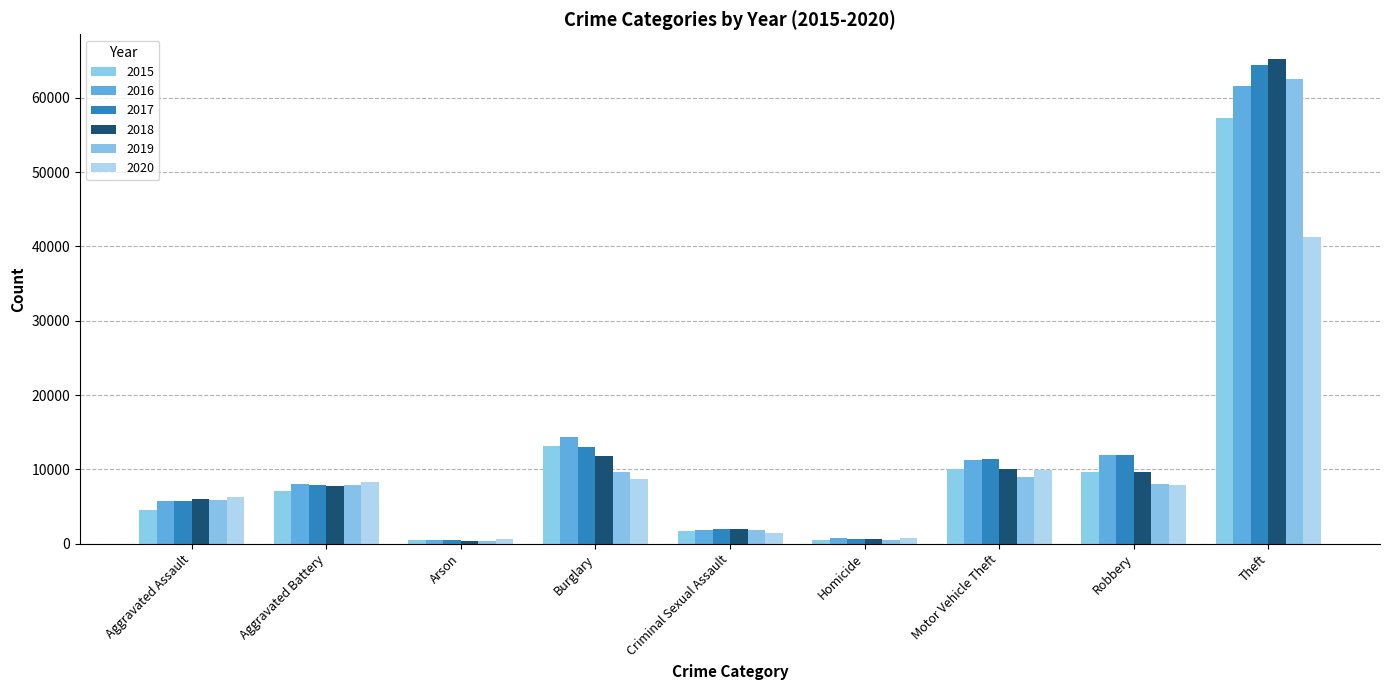

How many bars are there in total?

54